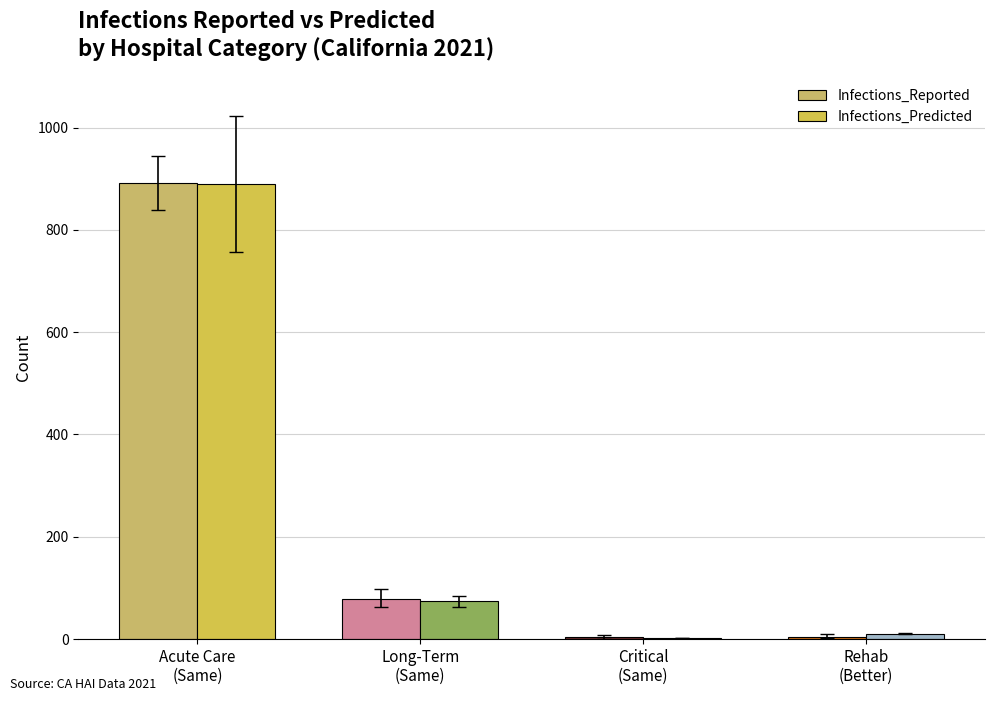

Where does the Infections_Predicted series first go above 73?

Acute Care
(Same)